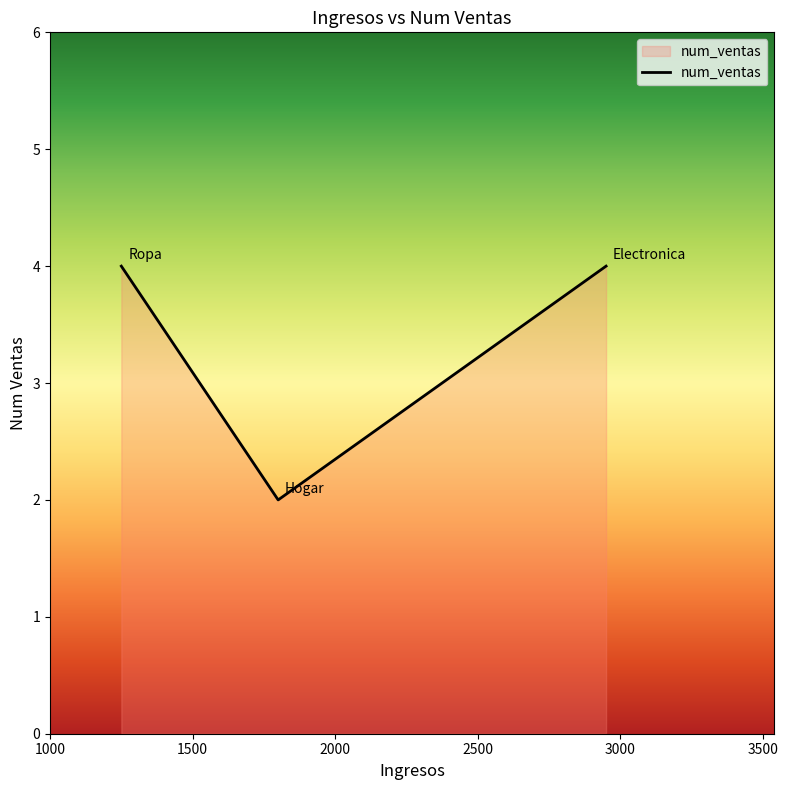

What is the sum of all values?

10